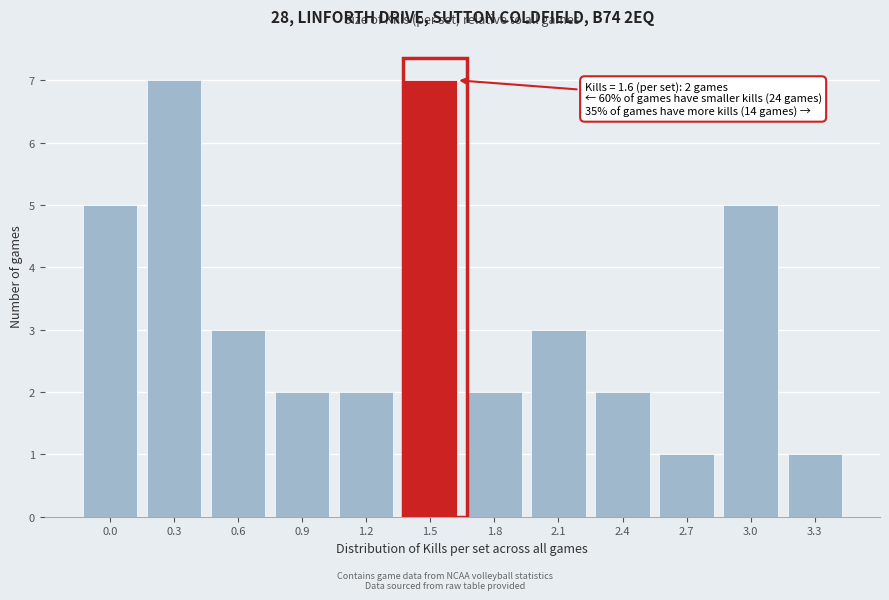

Reading left to right, extract all data points from this chart.

5	7	3	2	2	7	2	3	2	1	5	1